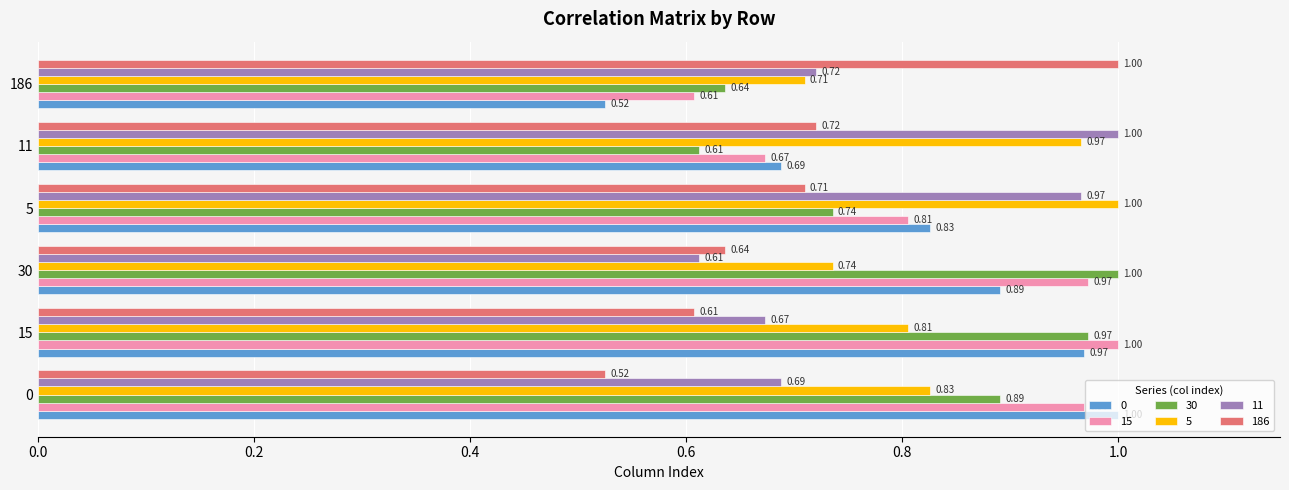

Which series has the largest total across all categories?

5